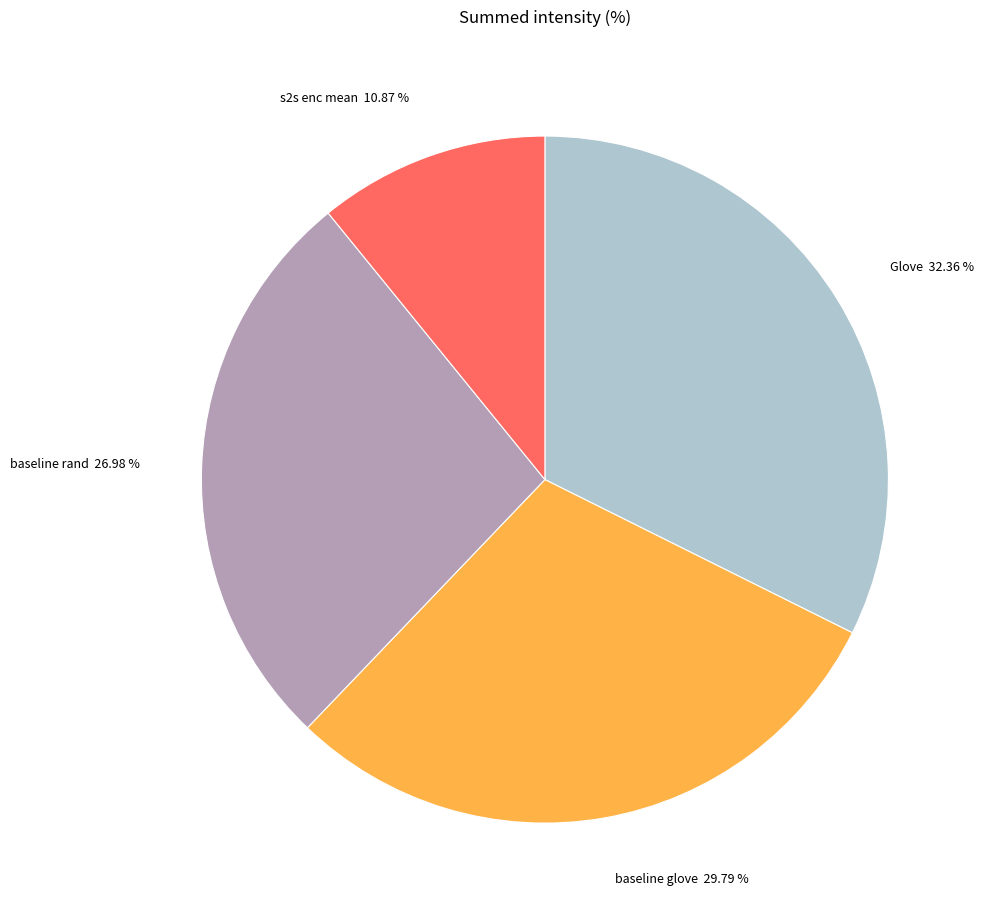

Between baseline glove and Glove, which is larger?

Glove